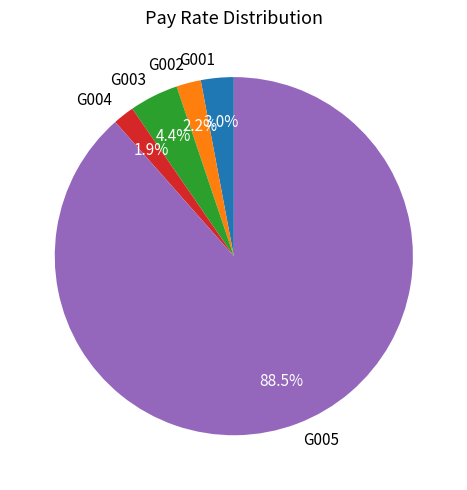

True or false: G002 accounts for 2% of the total.

True